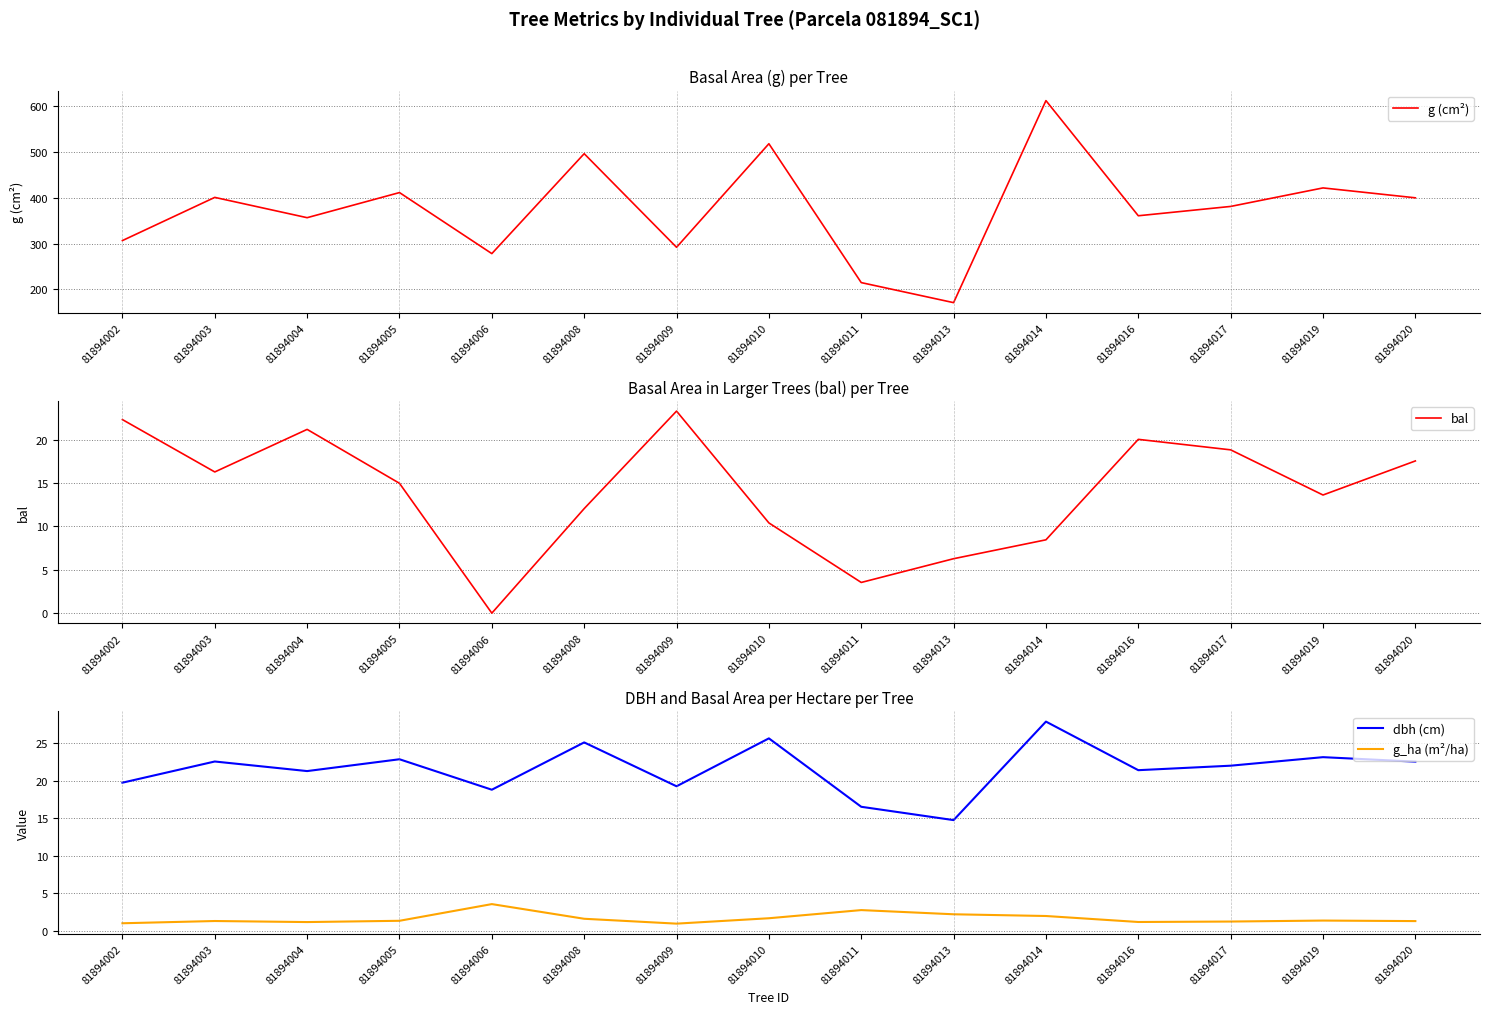

At 81894002, list the series in order from largest to smallest.

g (cm²), bal, dbh (cm), g_ha (m²/ha)